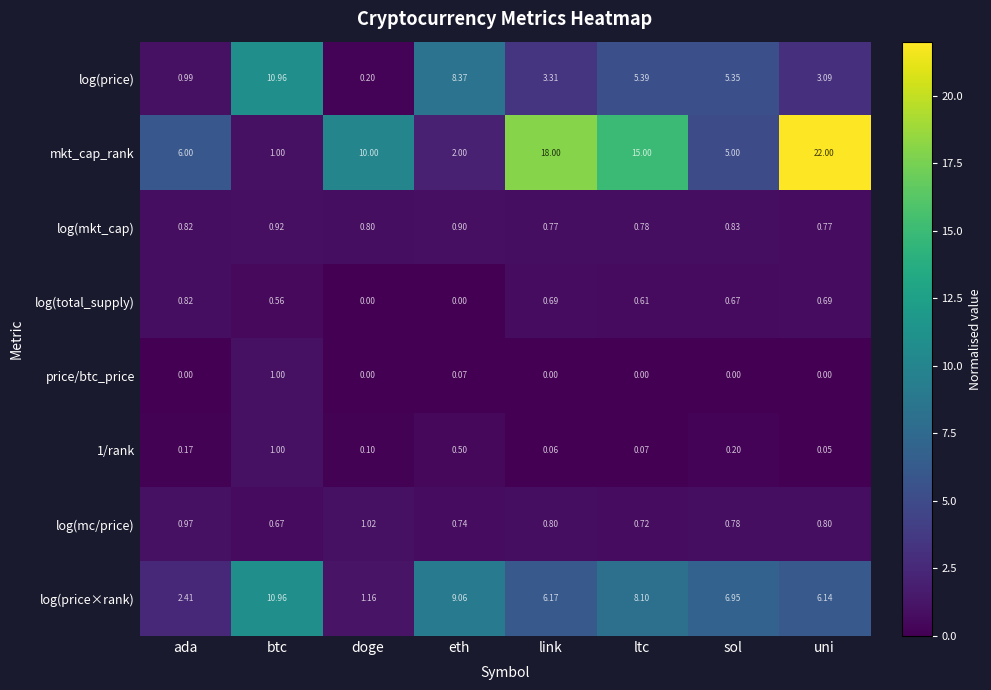

Is the value of price/btc_price at ada greater than the value of log(total_supply) at btc?

No